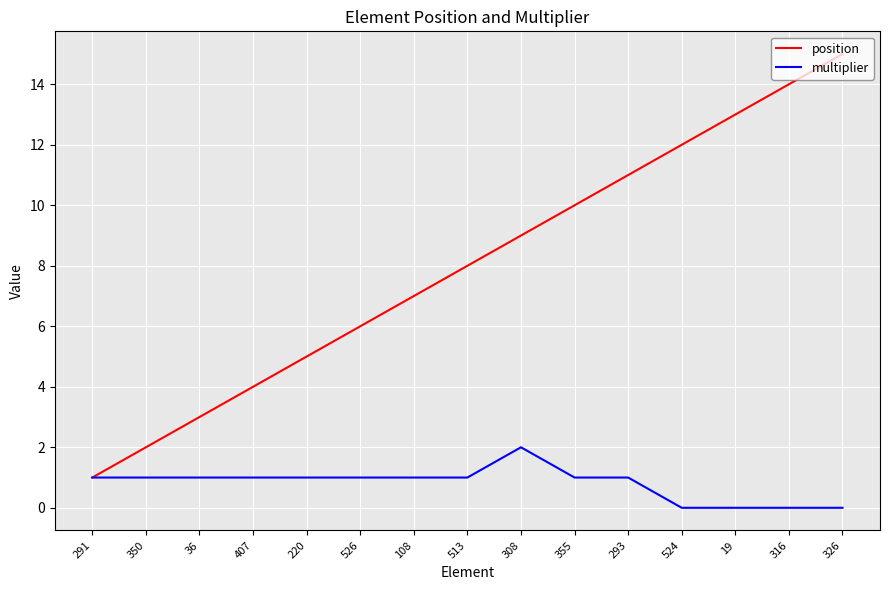

Read the position value at 220, to the nearest 5.

5